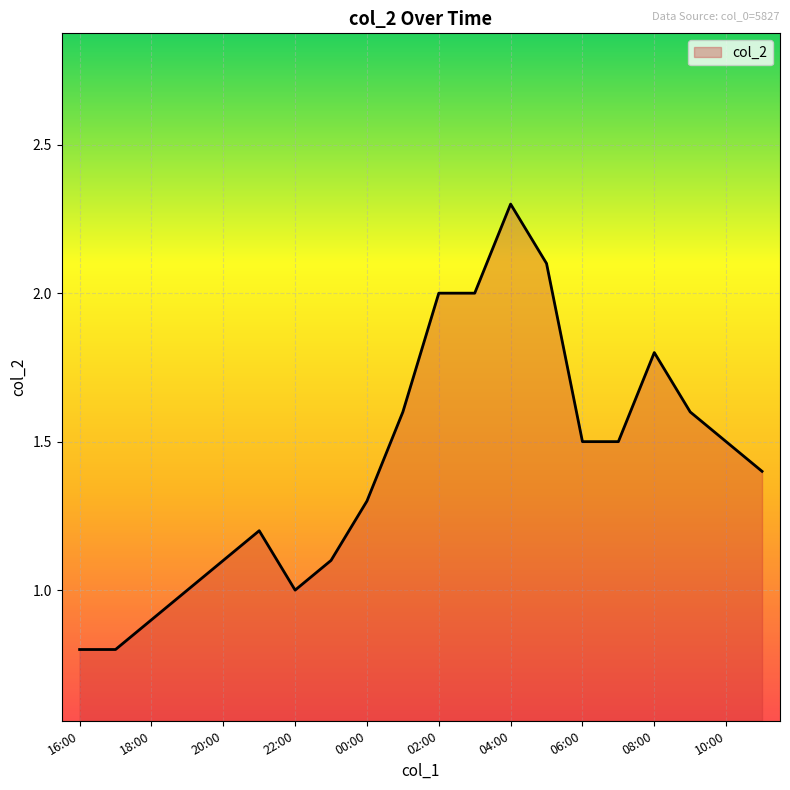

What is the minimum value shown in the chart?

0.8